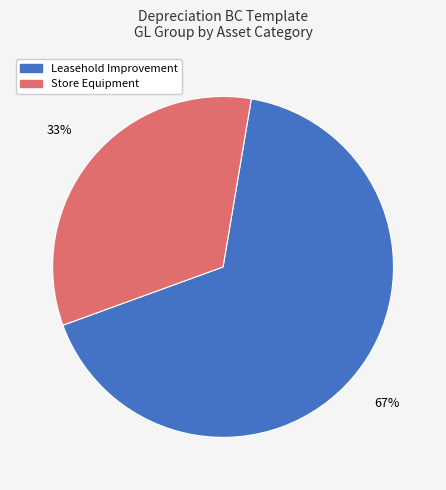

Is the sum of Leasehold Improvement and Store Equipment greater than half?

Yes